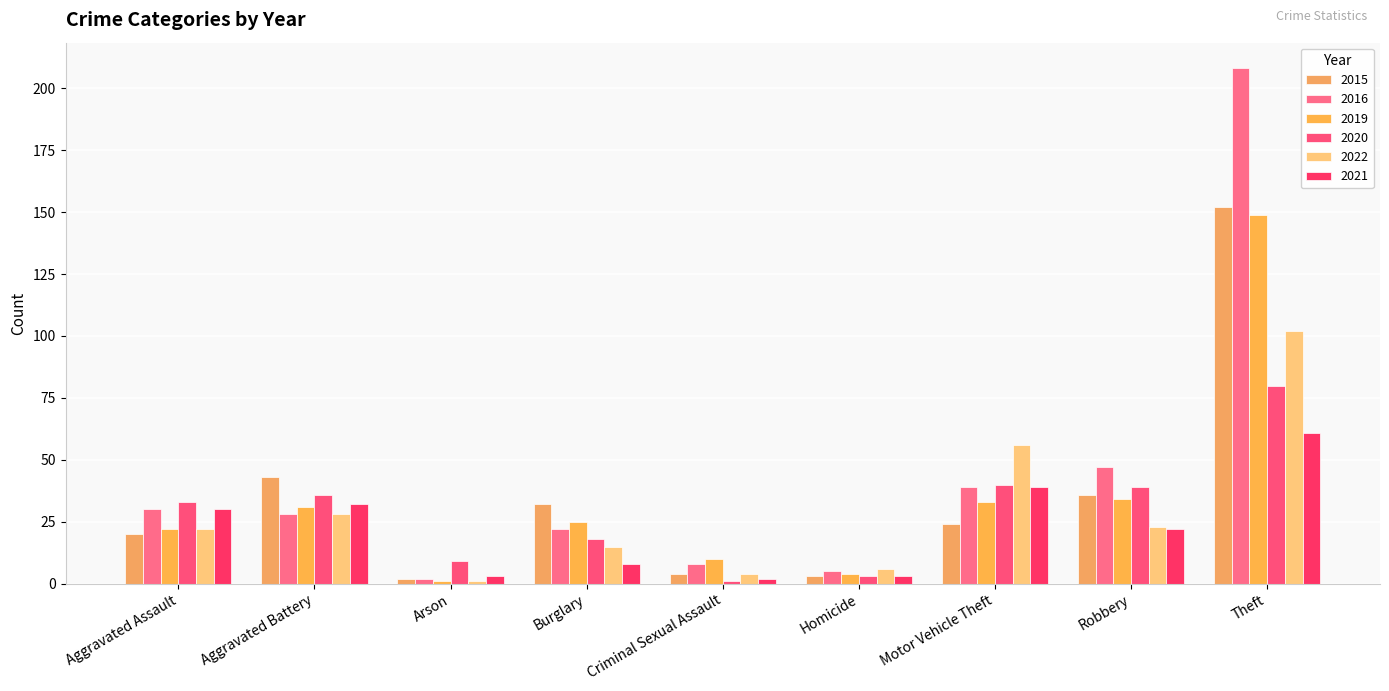

Which series has the widest spread of values?

2016